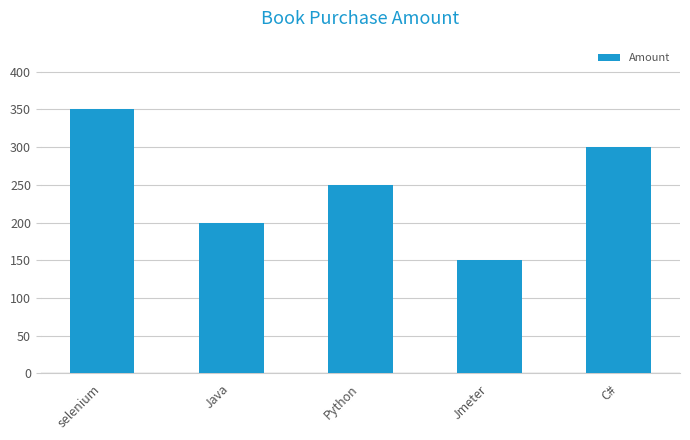

What value does the data have at Python?

250